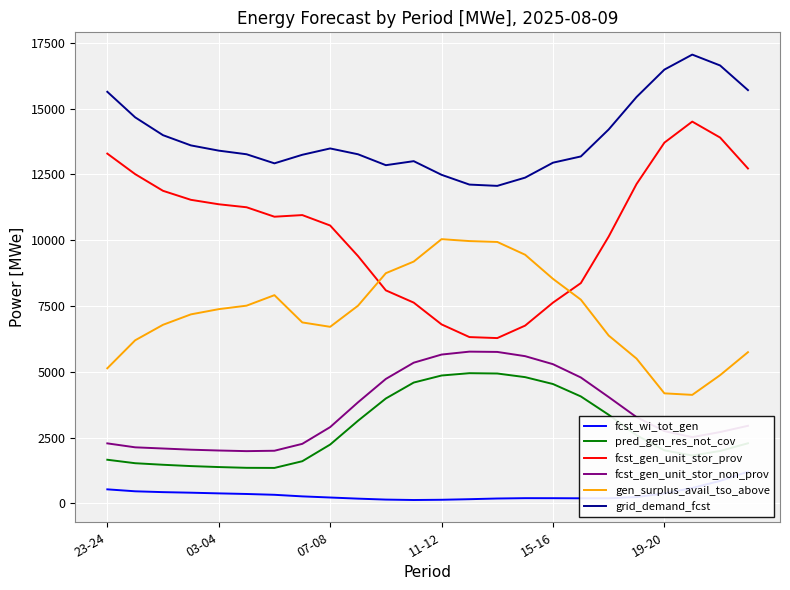

At which category does grid_demand_fcst reach its first local valley?

6